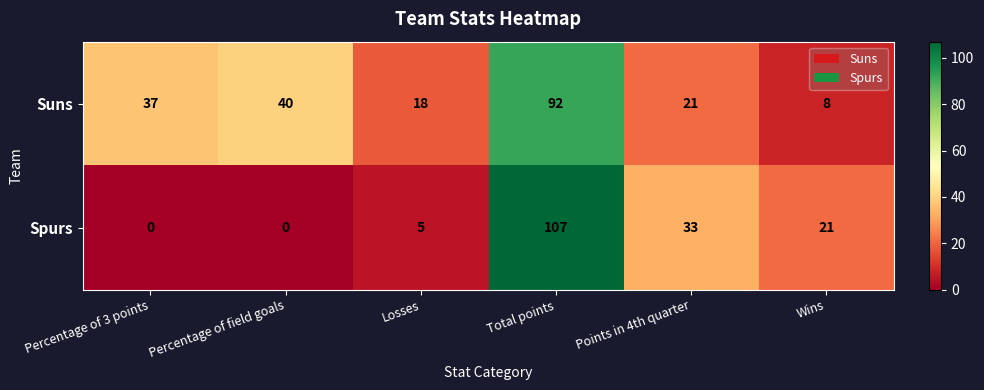

What is the average value of the Suns series?

36